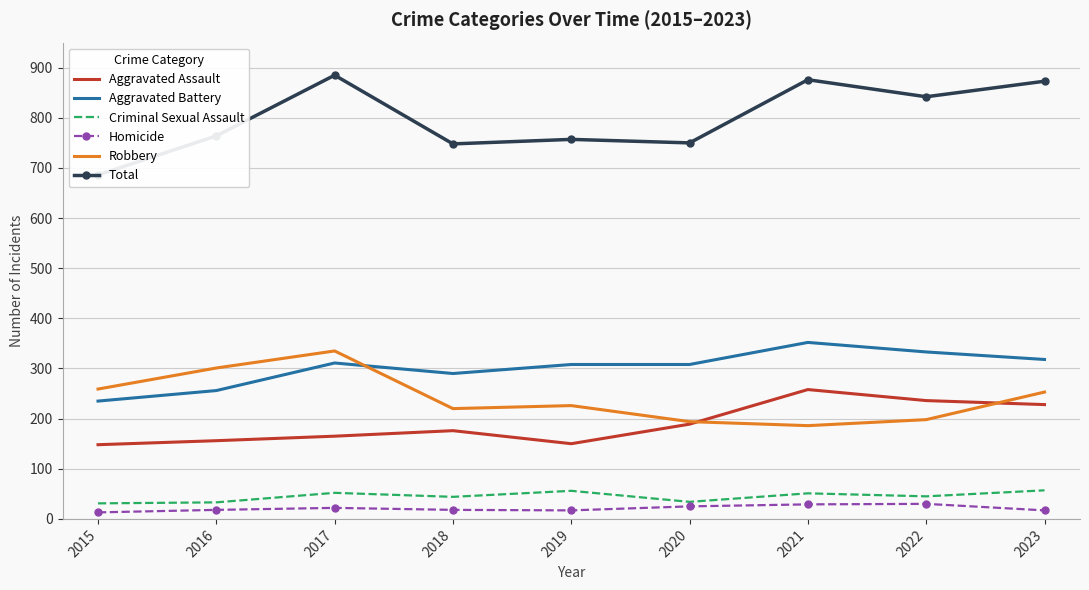

What are all the series names shown in the legend?

Aggravated Assault, Aggravated Battery, Criminal Sexual Assault, Homicide, Robbery, Total